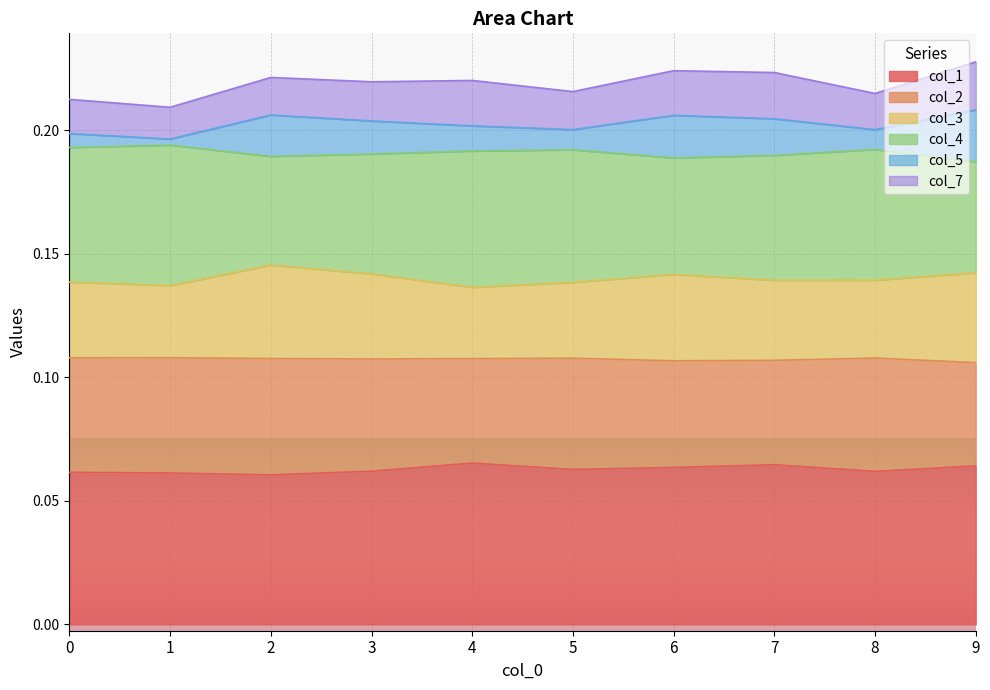

Between 3 and 1, which is larger?

3